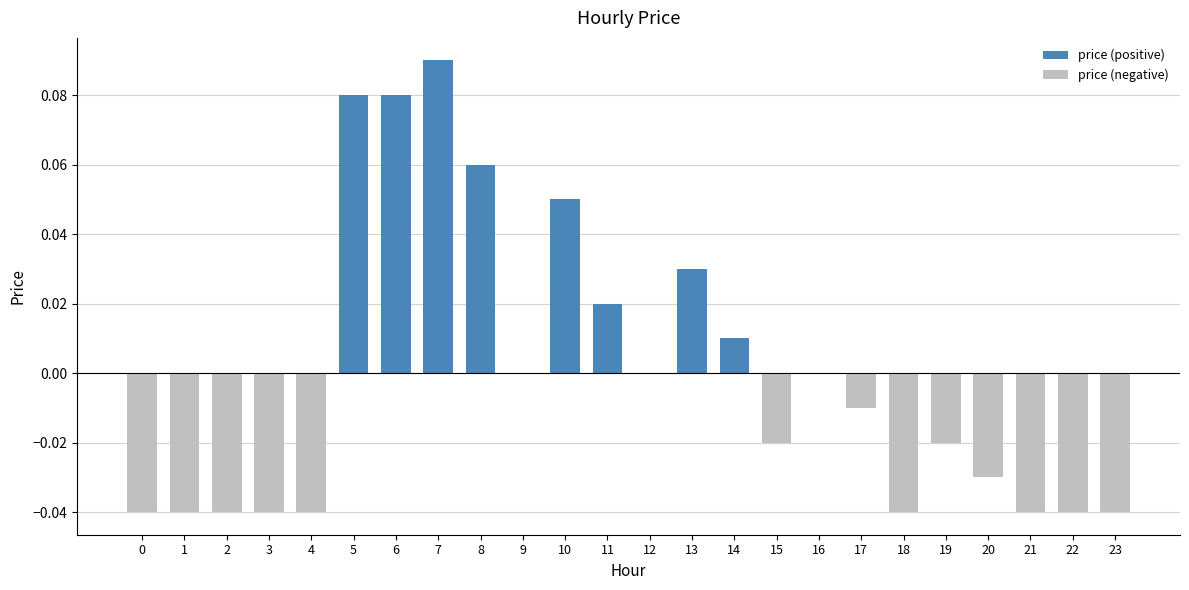

Reading left to right, transcribe all the data shown in this chart.

-0.0	-0.0	-0.0	-0.0	-0.0	0.1	0.1	0.1	0.1	0.0	0.1	0.0	0.0	0.0	0.0	-0.0	0.0	-0.0	-0.0	-0.0	-0.0	-0.0	-0.0	-0.0